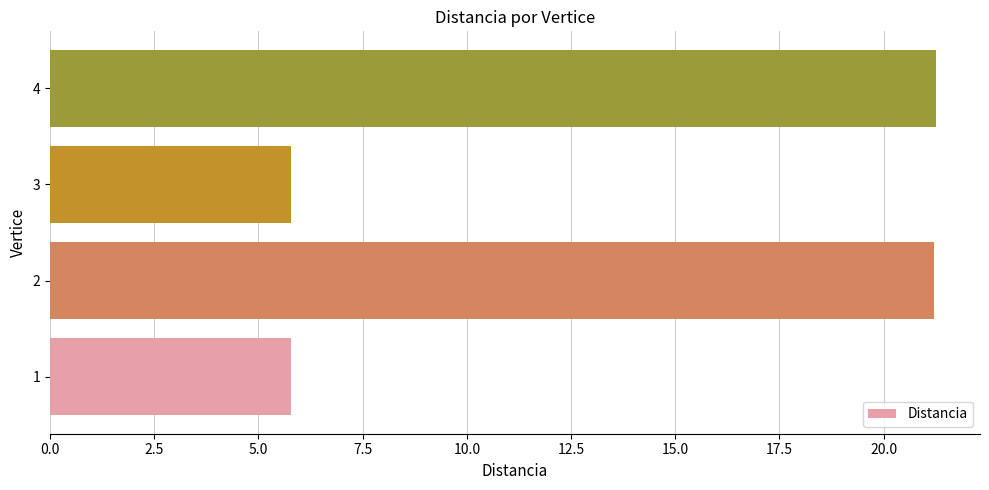

What is the sum of all values?

54.0